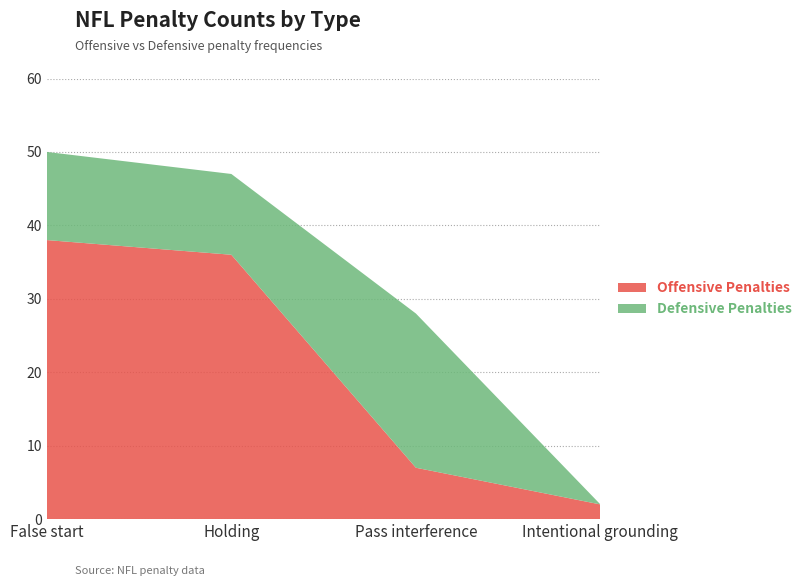

Reading left to right, transcribe all the data shown in this chart.

Offensive Penalties: 38	36	7	2
Defensive Penalties: 12	11	21	0